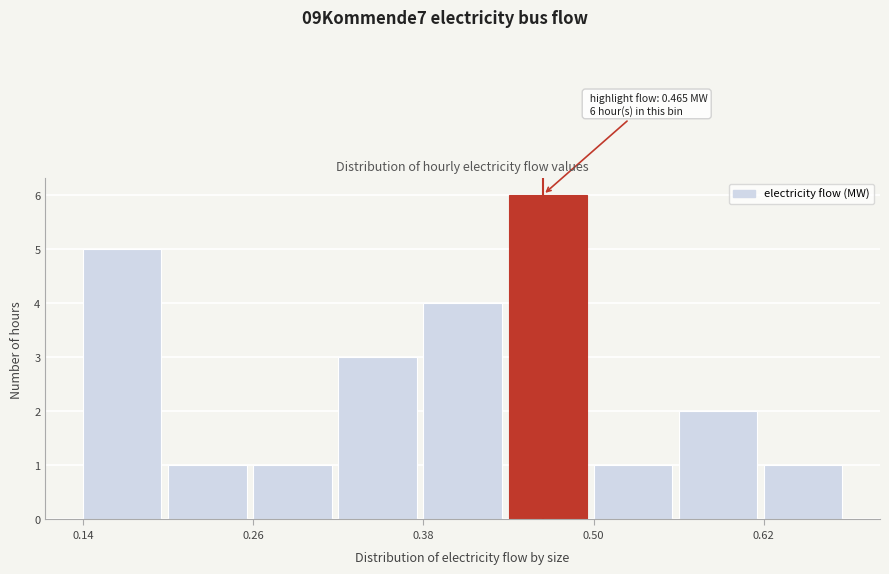

Read against the x-axis, roughly where is the centre of the tallest bar?

0.46